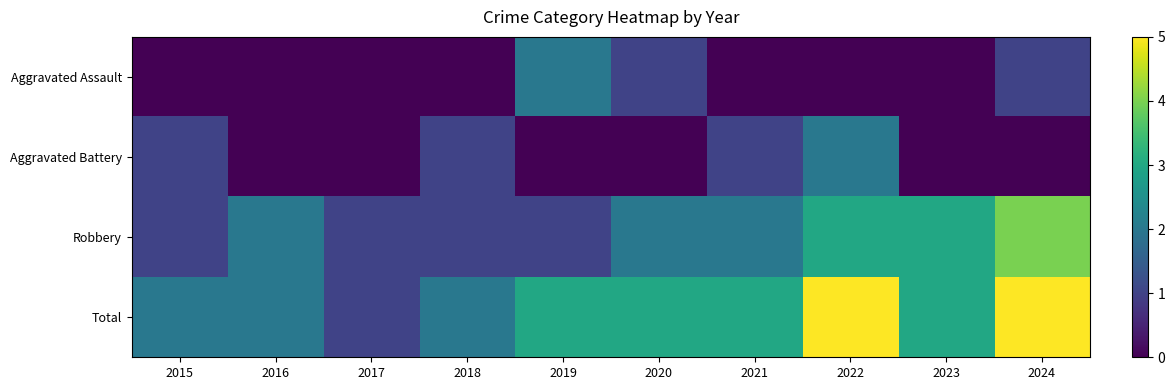

Between 2015 and 2020, which is larger?

2020